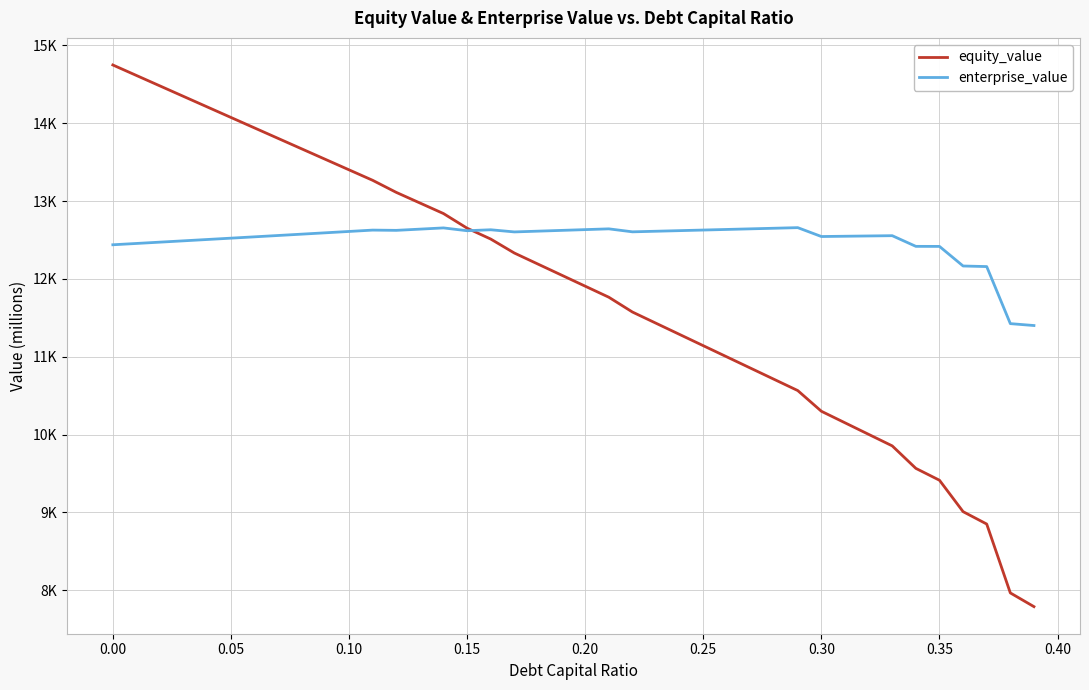

Is this an area chart (filled region under the line)?

No